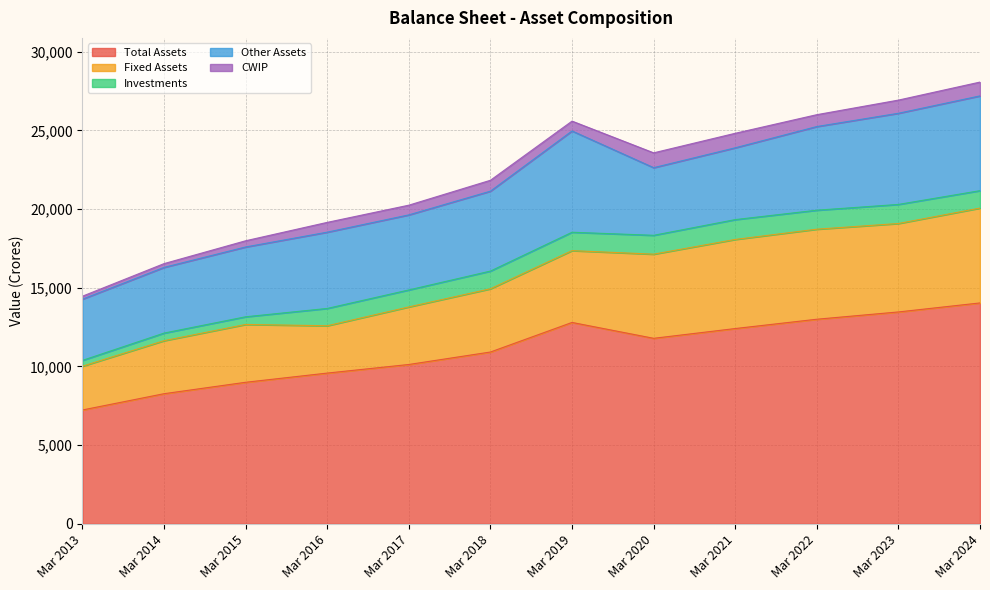

What are all the series names shown in the legend?

Total Assets, Fixed Assets, Investments, Other Assets, CWIP